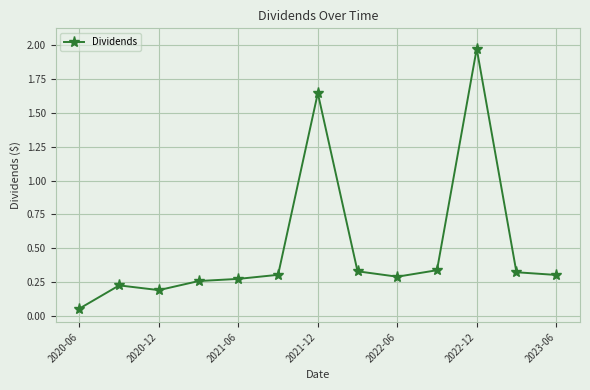

True or false: the data has more than 2 interior local peaks.

True